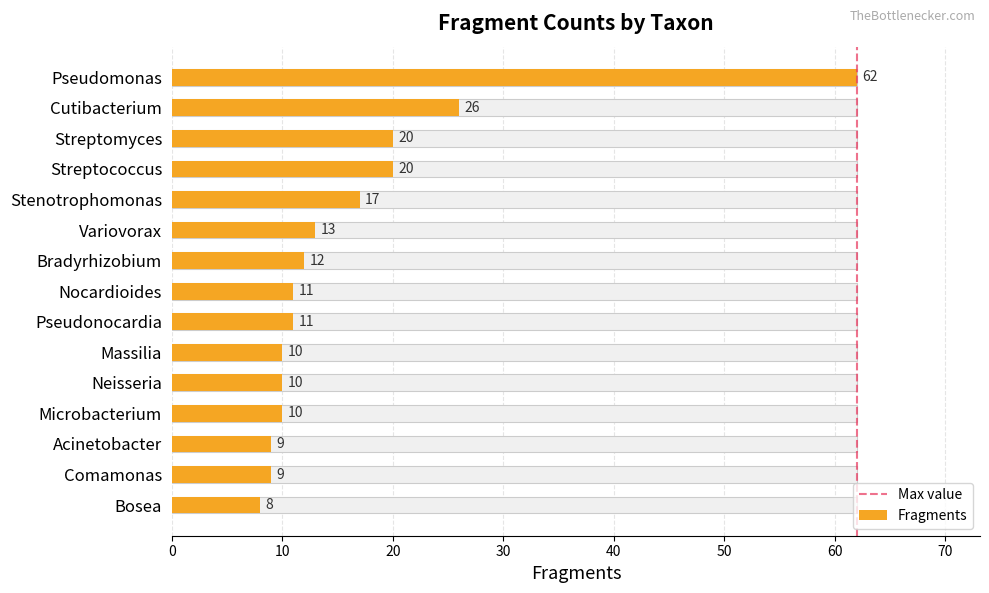

The value at Comamonas is 9. True or false?

True